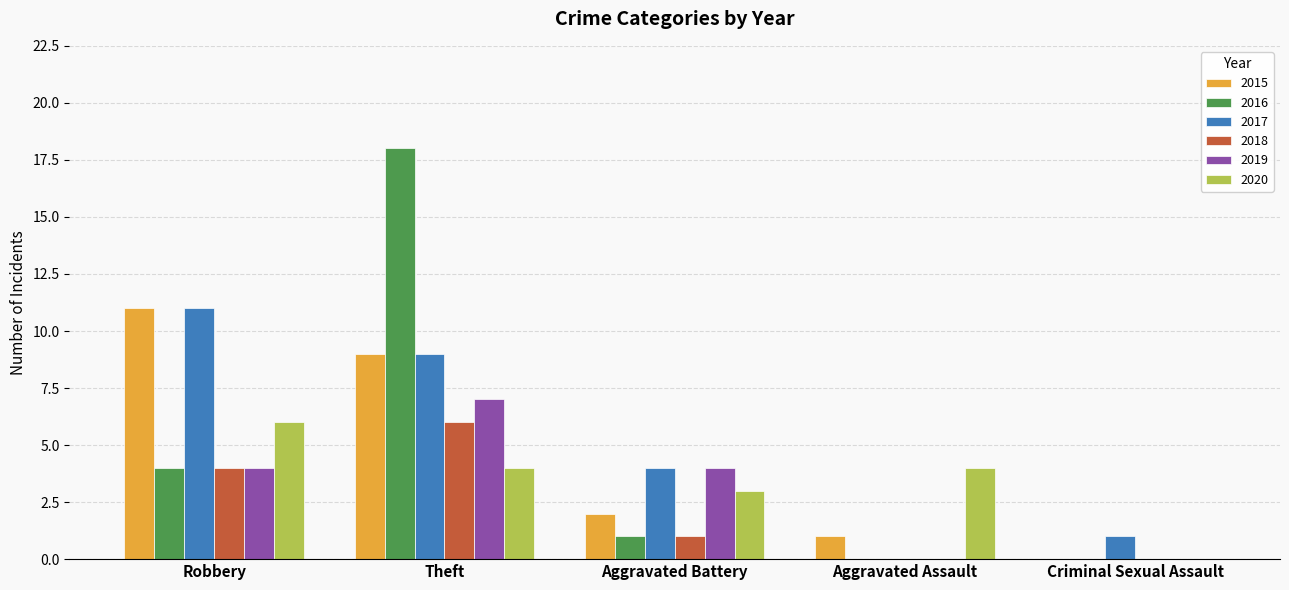

How many 2020 values are between 3 and 4?

3